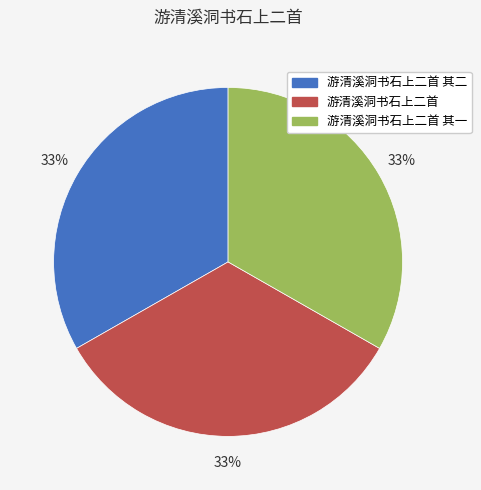

Is it true that 游清溪洞书石上二首 其一 is 45% of the pie?

False